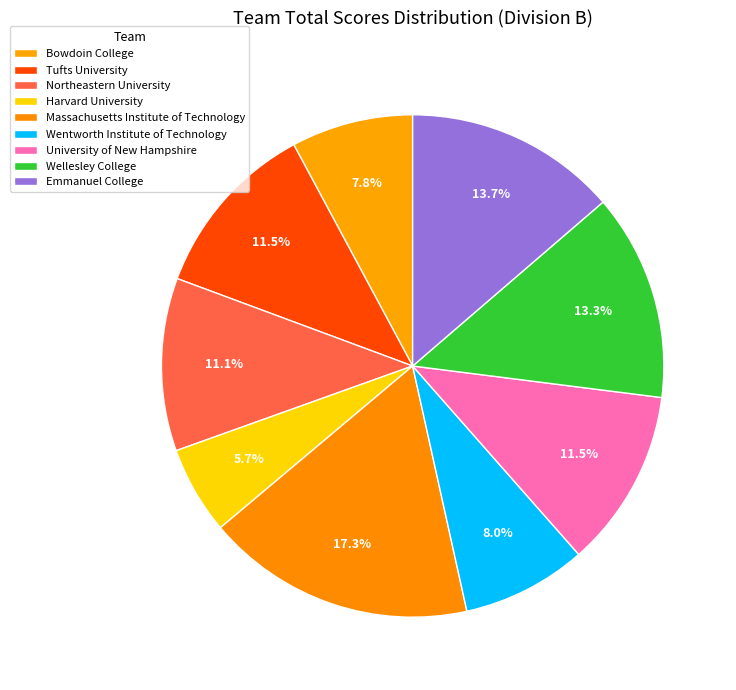

Approximately how many times larger is the value at Wentworth Institute of Technology compared to Bowdoin College?

1.0